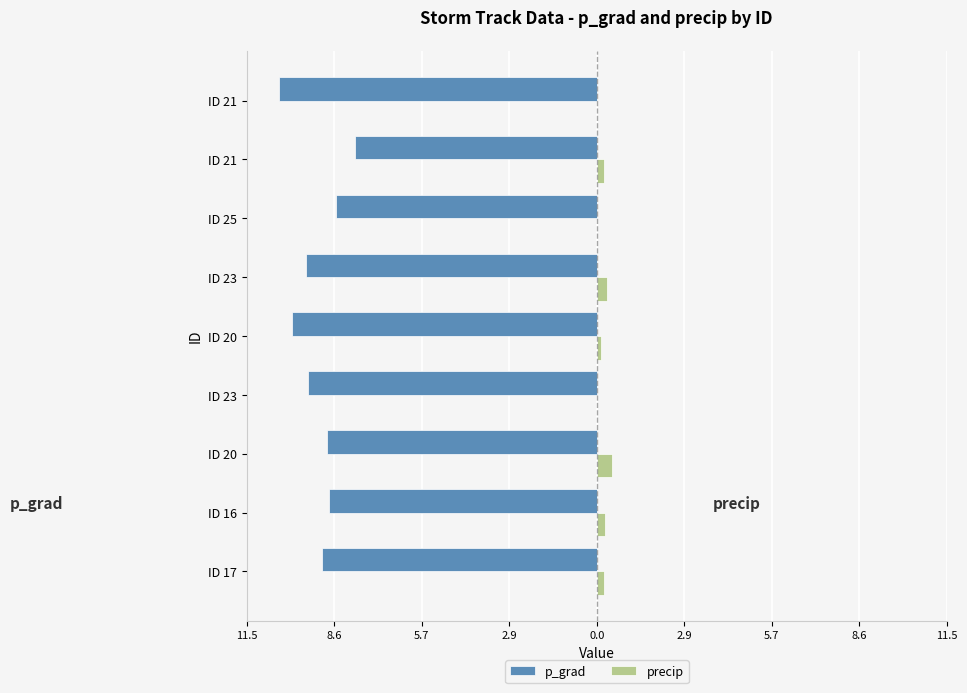

What is the sum of all precip values?

1.7